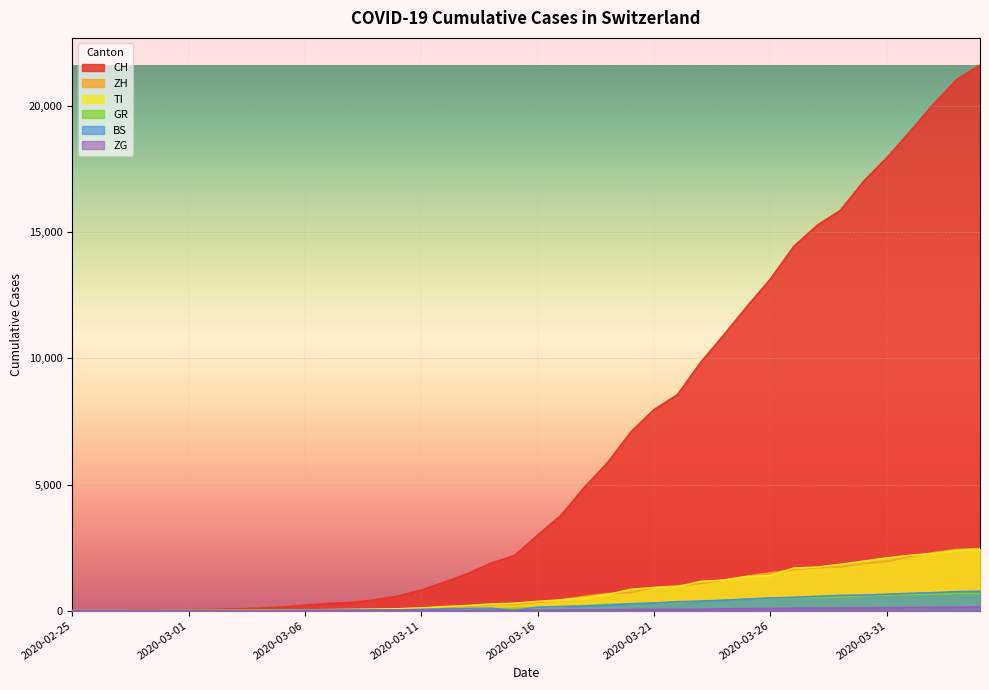

Where is GR nearest to the value 340?

2020-03-22